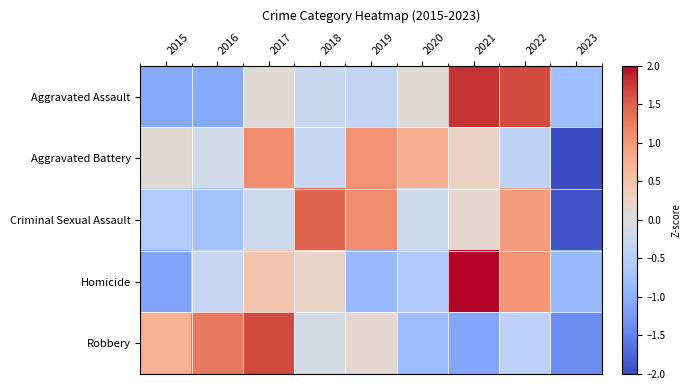

Reading left to right, what are all the values shown in this chart?

Aggravated Assault: 2015=-1.0	2016=-1.0	2017=0.0	2018=-0.3	2019=-0.4	2020=0.0	2021=1.8	2022=1.6	2023=-0.8
Aggravated Battery: 2015=0.1	2016=-0.2	2017=1.1	2018=-0.3	2019=1.1	2020=0.8	2021=0.3	2022=-0.4	2023=-2.4
Criminal Sexual Assault: 2015=-0.6	2016=-0.7	2017=-0.2	2018=1.5	2019=1.1	2020=-0.2	2021=0.1	2022=1.0	2023=-1.9
Homicide: 2015=-1.1	2016=-0.3	2017=0.5	2018=0.2	2019=-0.9	2020=-0.6	2021=2.1	2022=1.0	2023=-0.9
Robbery: 2015=0.8	2016=1.3	2017=1.7	2018=-0.1	2019=0.1	2020=-0.8	2021=-1.1	2022=-0.4	2023=-1.4